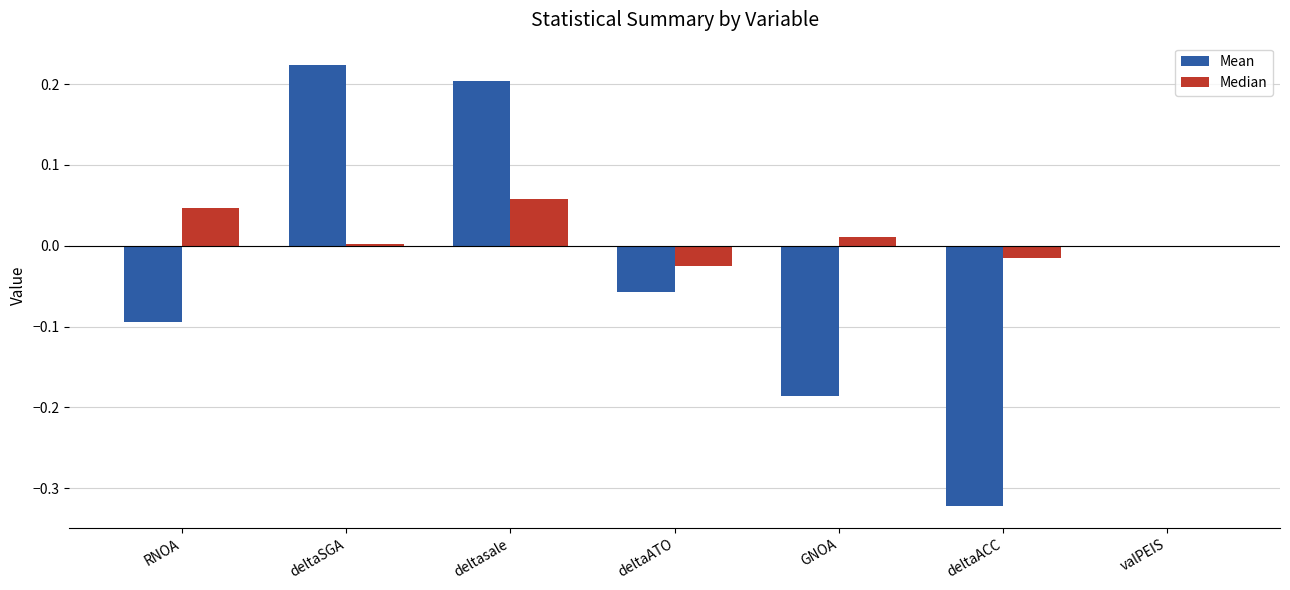

Which series has the largest total across all categories?

Median